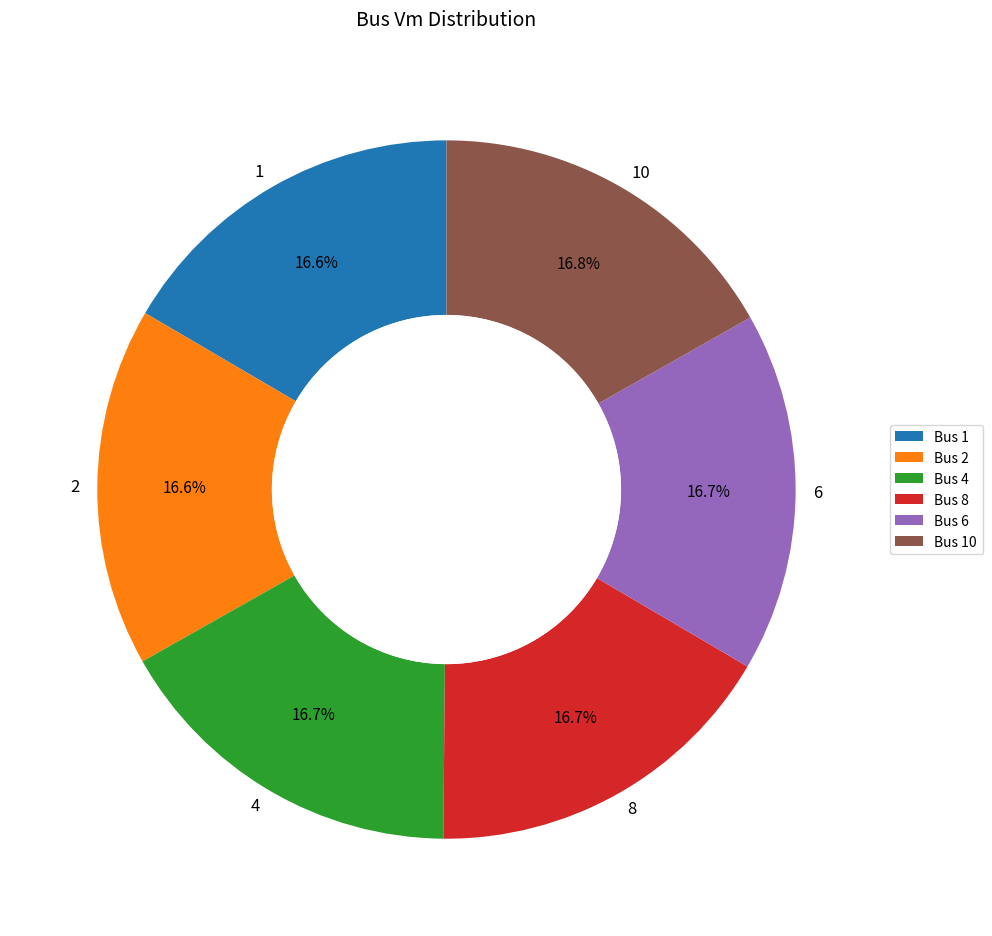

Is it true that 10 is 17% of the pie?

True